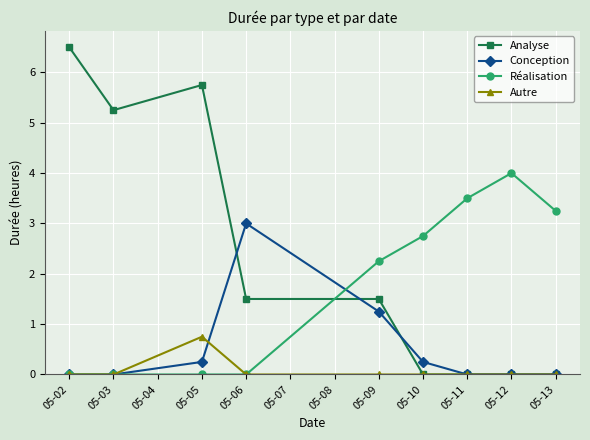

What is the highest value of the Analyse series?

6.5